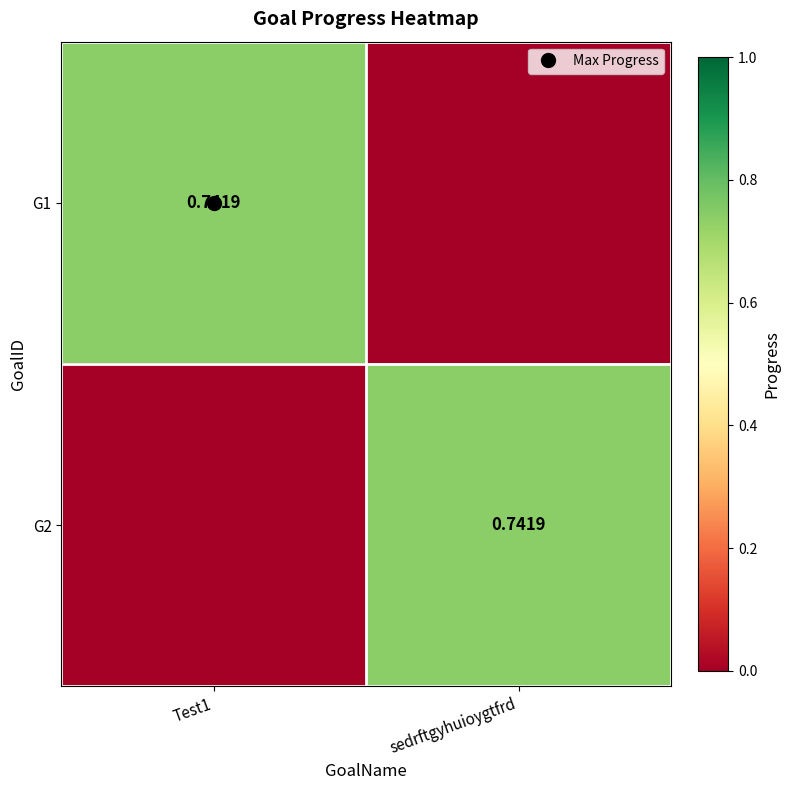

At which label is G2 closest to 0?

Test1